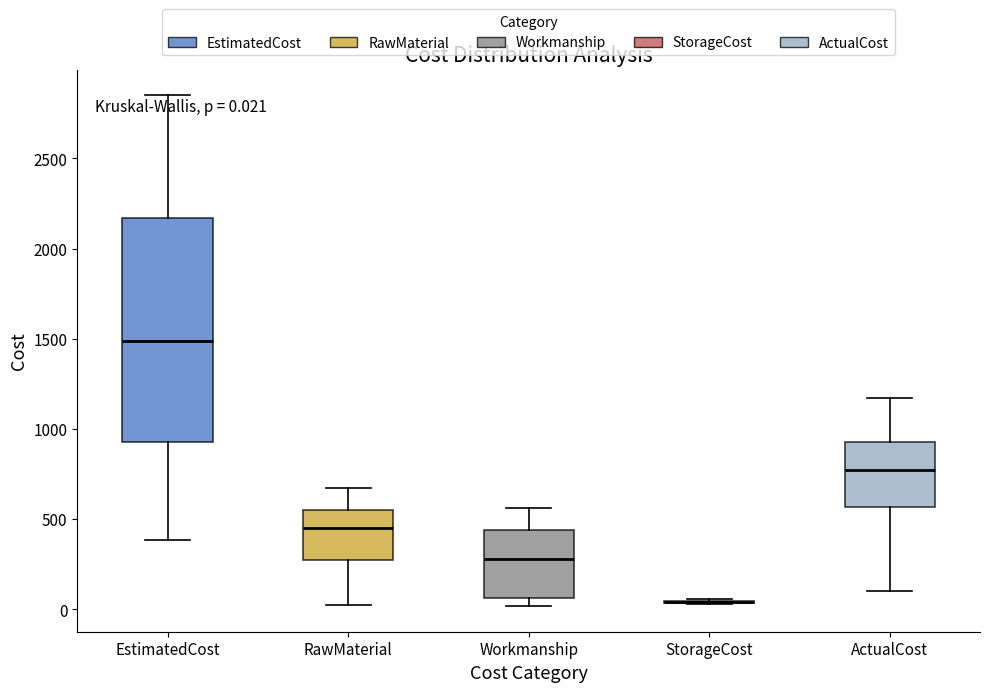

Comparing the boxes themselves (not the whiskers), which one is the tallest?

EstimatedCost